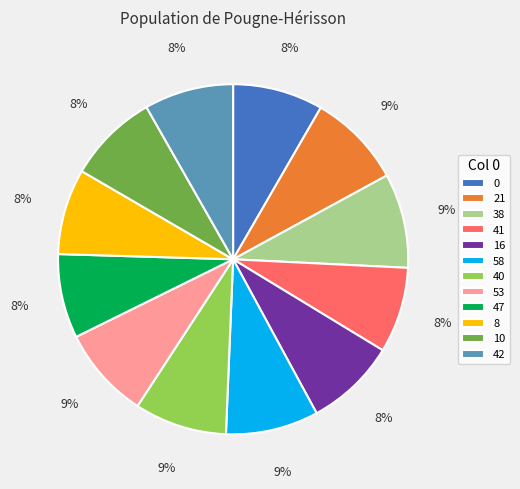

To the nearest percent, what percentage of the pie is 47?

8%